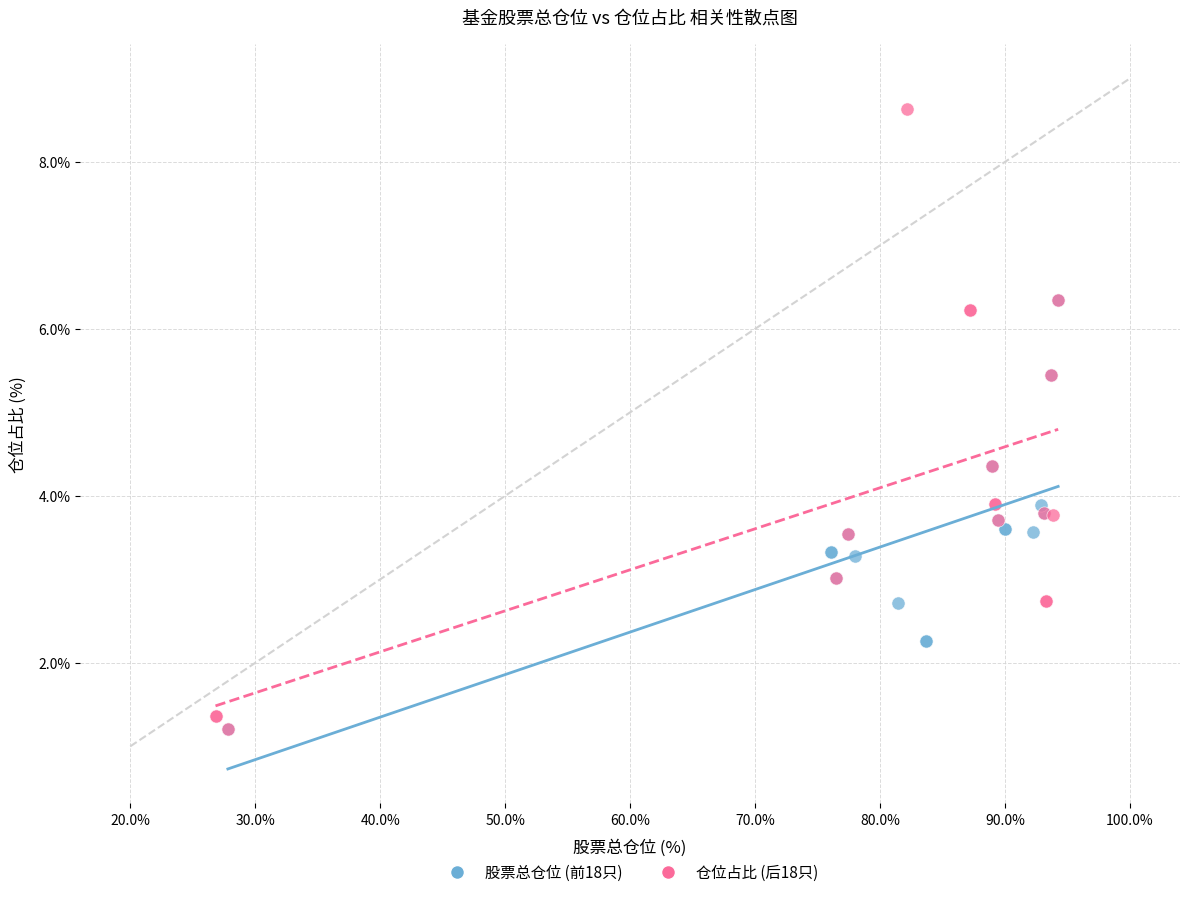

What are all the series names shown in the legend?

股票总仓位 (前18只), 仓位占比 (后18只)